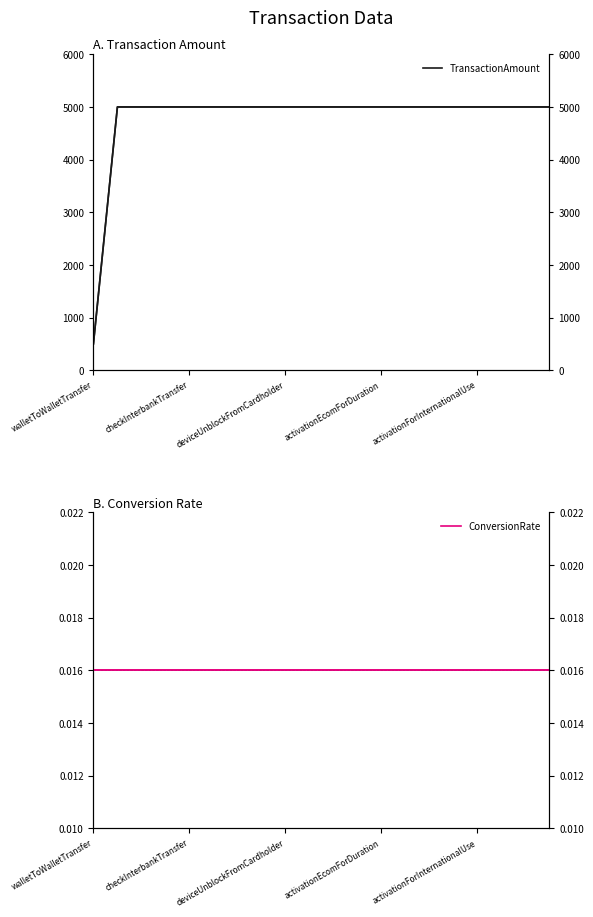

True or false: TransactionAmount_r and ConversionRate intersect in this chart.

False